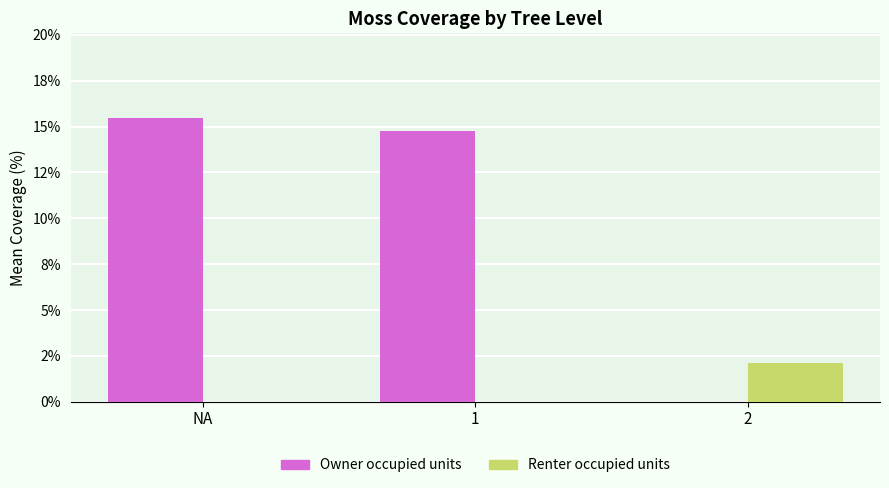

What is the highest value of the Owner occupied units series?

15.4